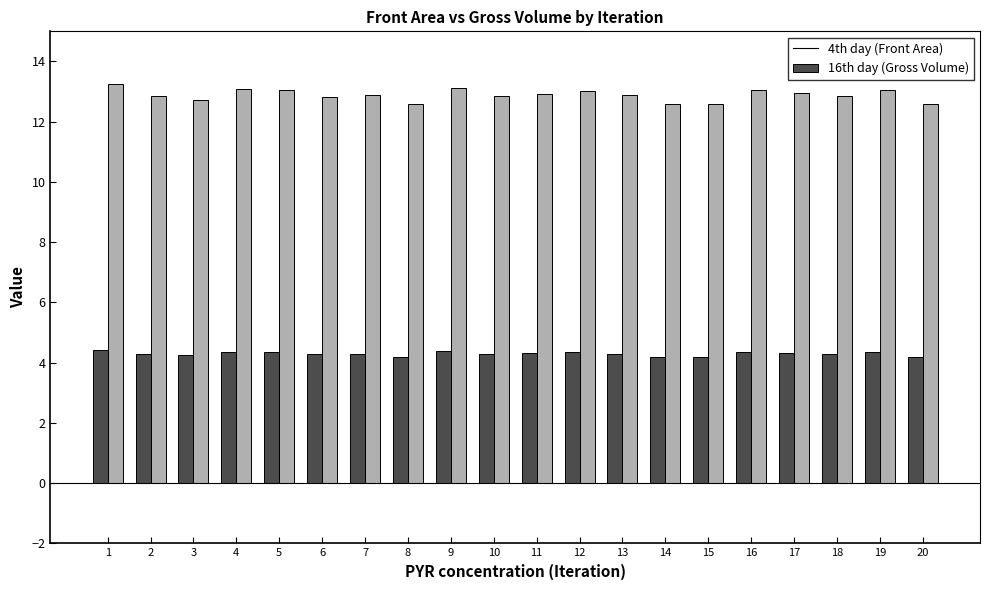

List the series in order of their peak value, lowest first.

4th day (Front Area), 16th day (Gross Volume)